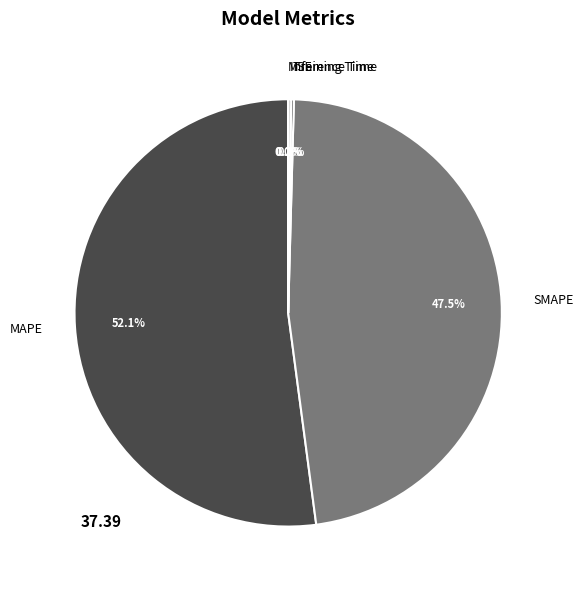

What is the majority slice?

MAPE